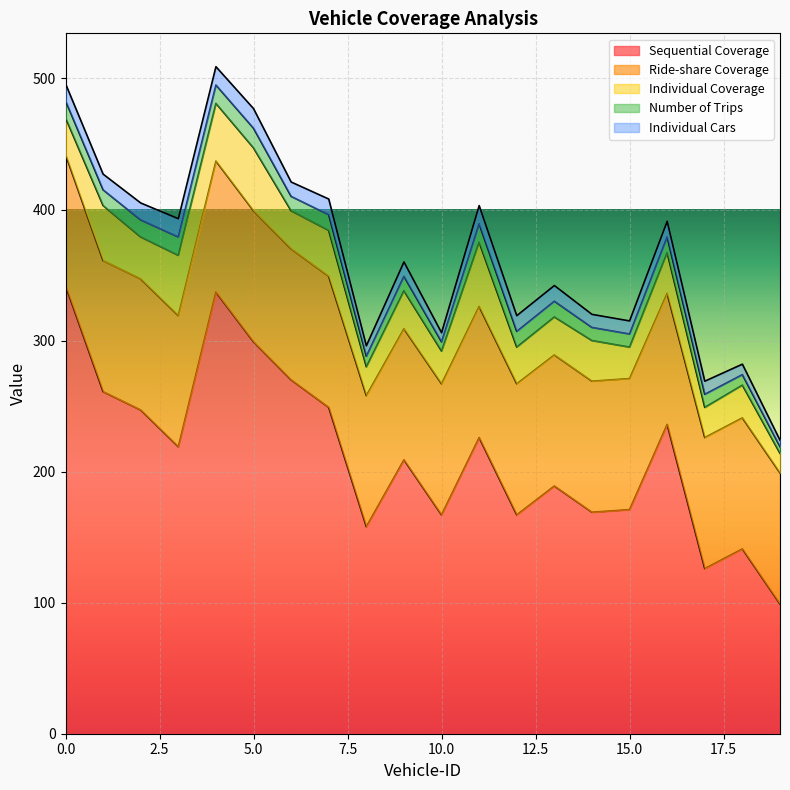

True or false: Individual Cars has a value of 7 at 13.

False